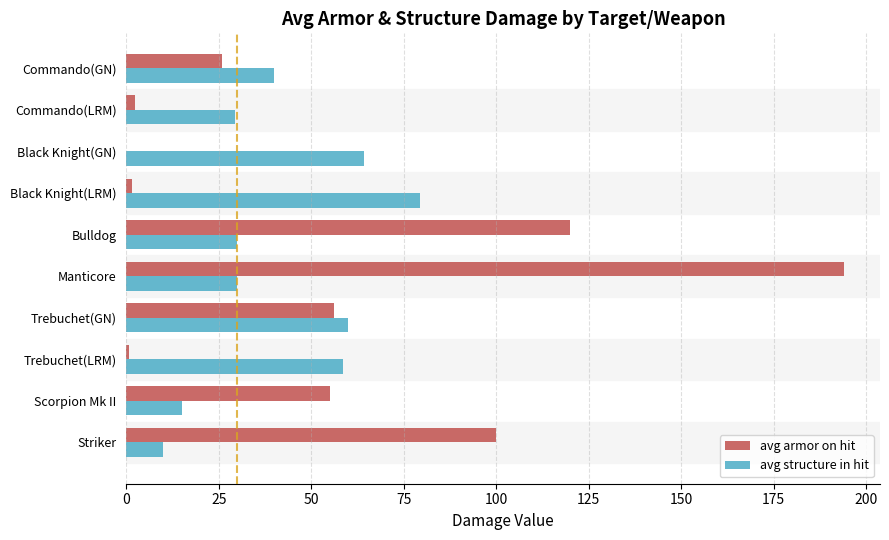

The avg structure in hit series shows 10.0 at Striker. True or false?

True